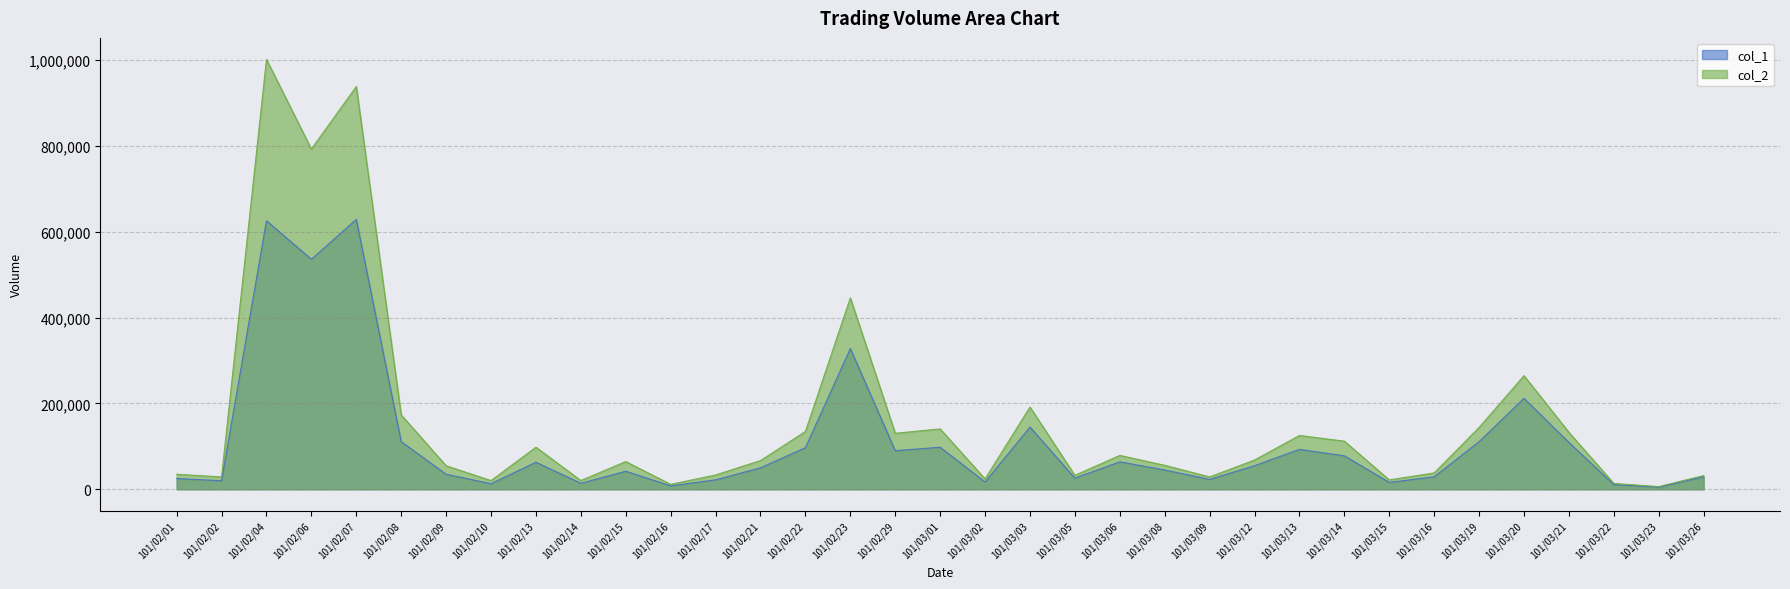

The value of col_1 at 101/03/14 is 131324. True or false?

False